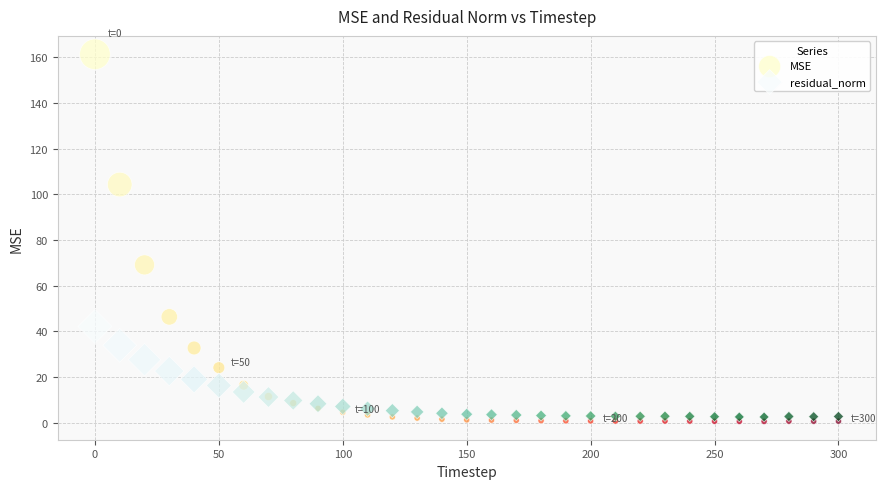

Which series reaches the maximum Y coordinate?

MSE